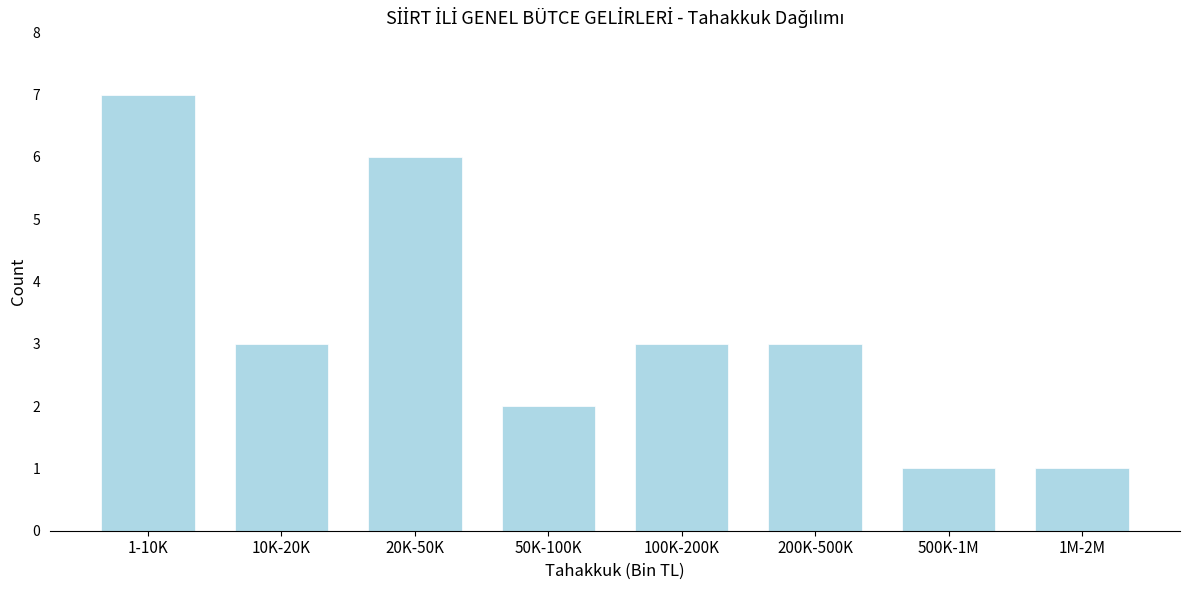

Reading left to right, extract all data points from this chart.

7	3	6	2	3	3	1	1